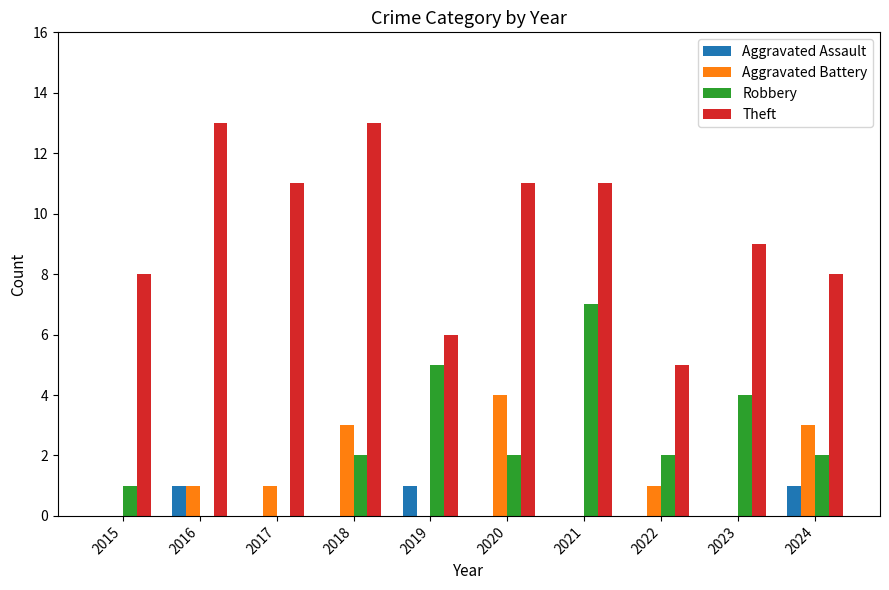

Which category has the highest value in the Robbery series?

2021